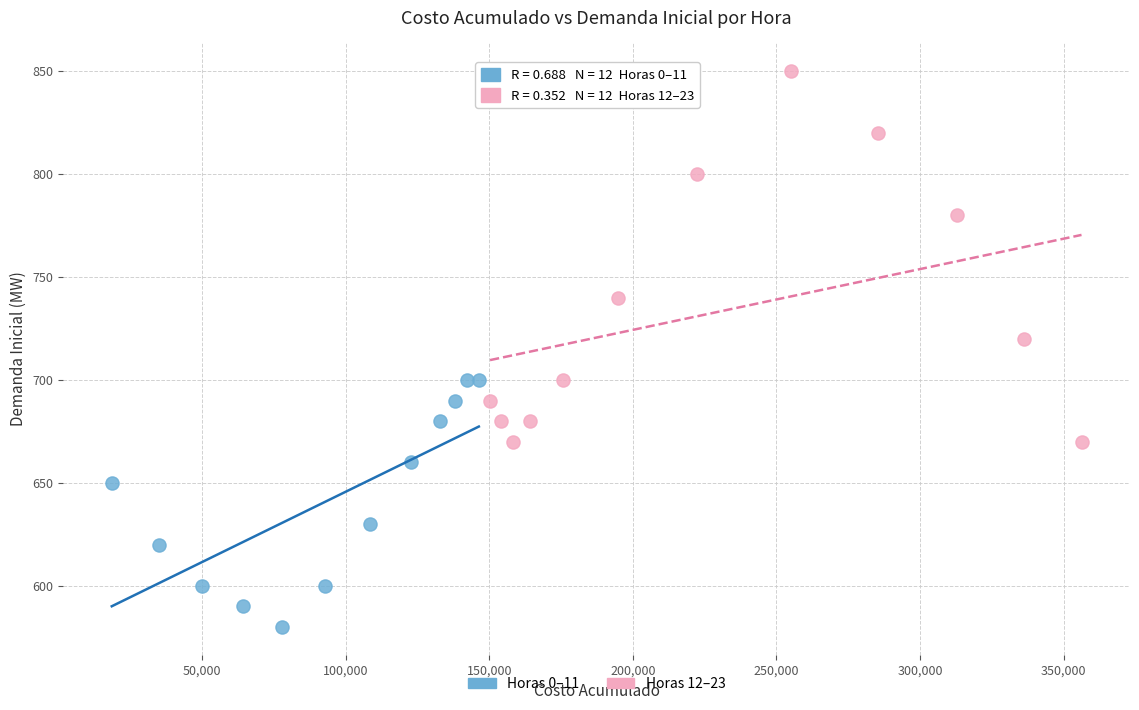

Which series contains the lowest Y value?

Horas 0–11